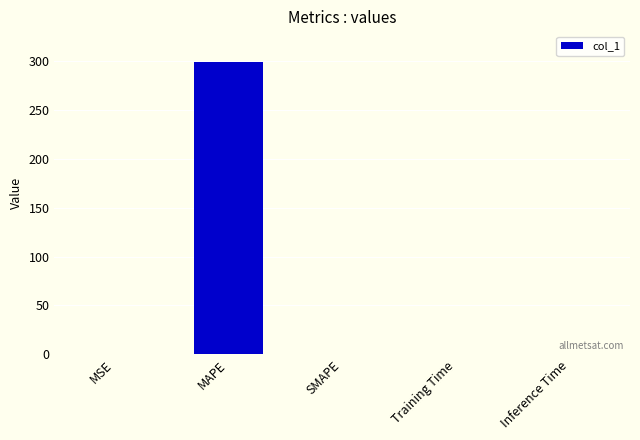

The value at MAPE is 146.8. True or false?

False